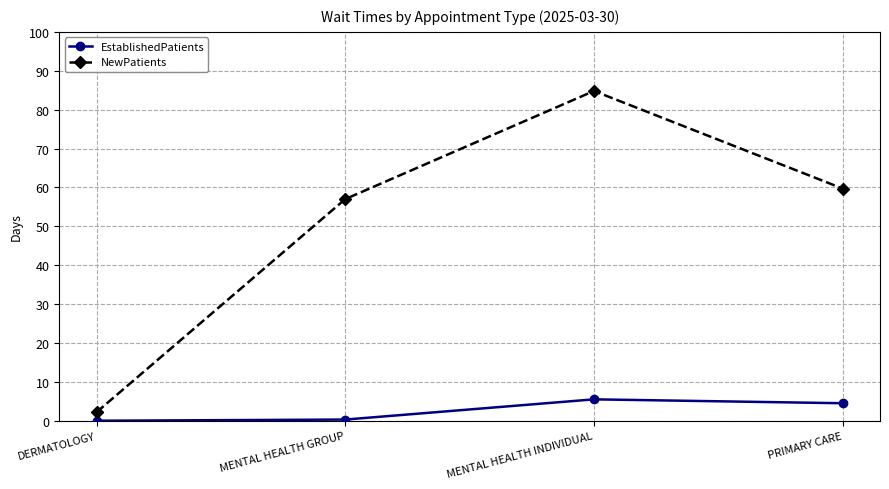

What is the difference between the second highest and minimum values in the EstablishedPatients series?

4.5